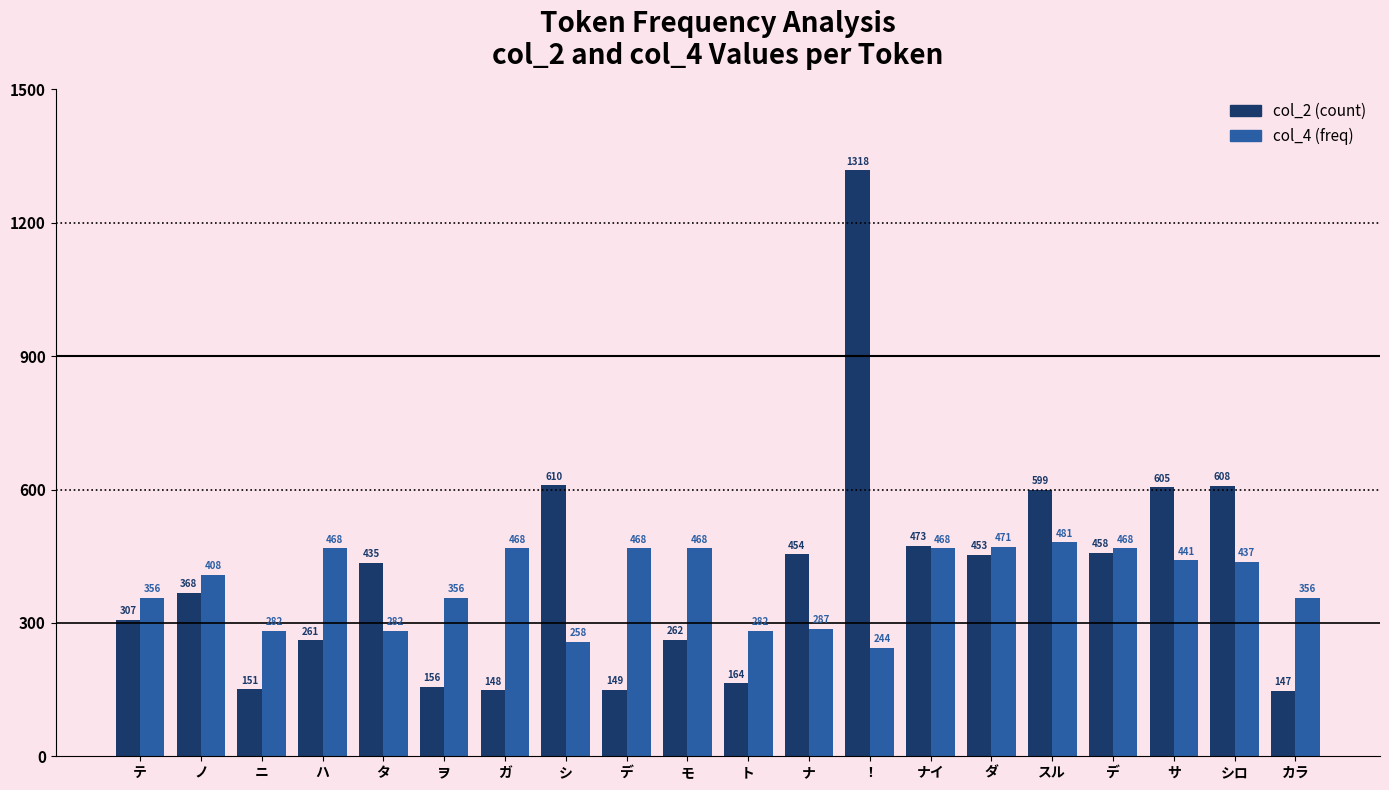

True or false: col_2 has a value of 435 at タ.

True